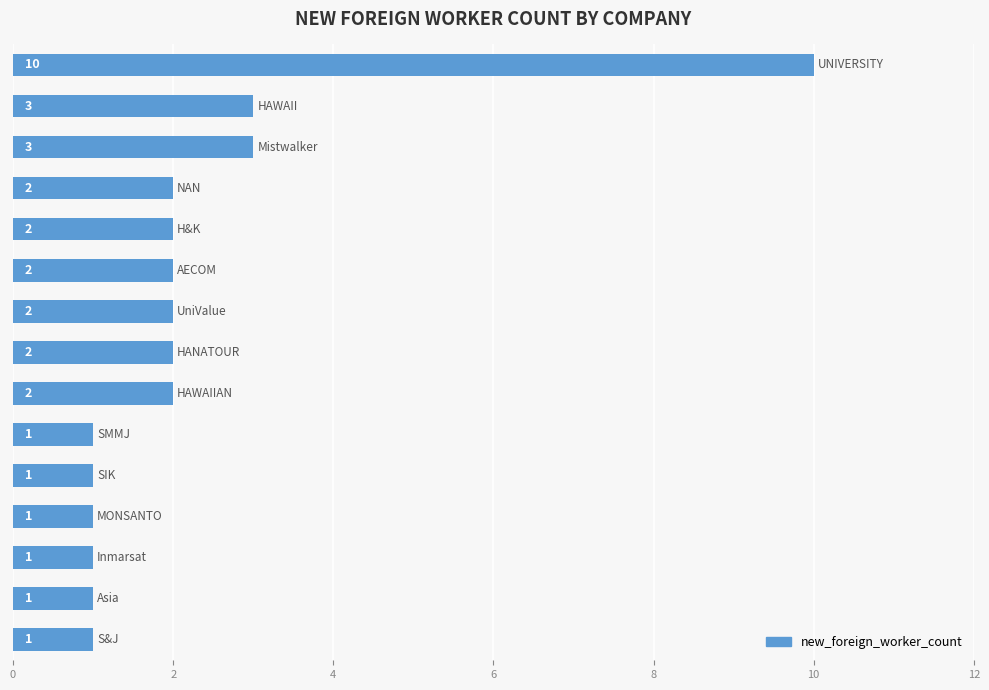

What is the difference between the maximum and minimum values?

9